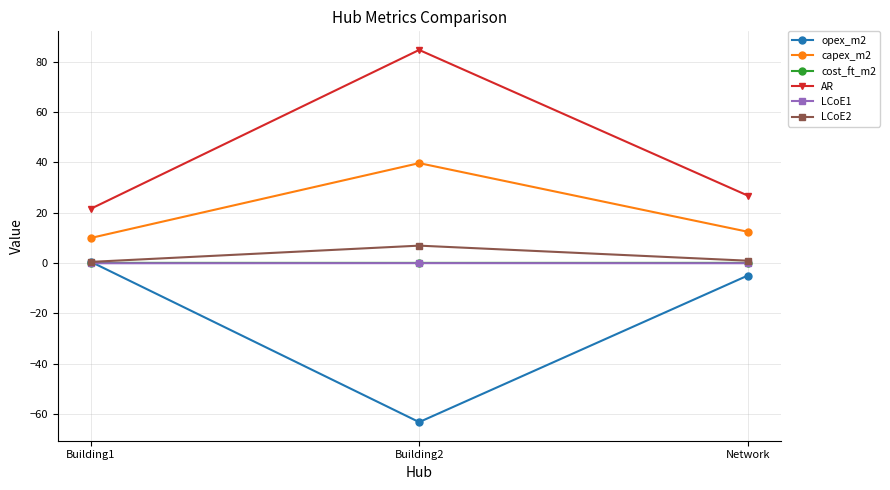

At which category is the sum across all series the highest?

Building2